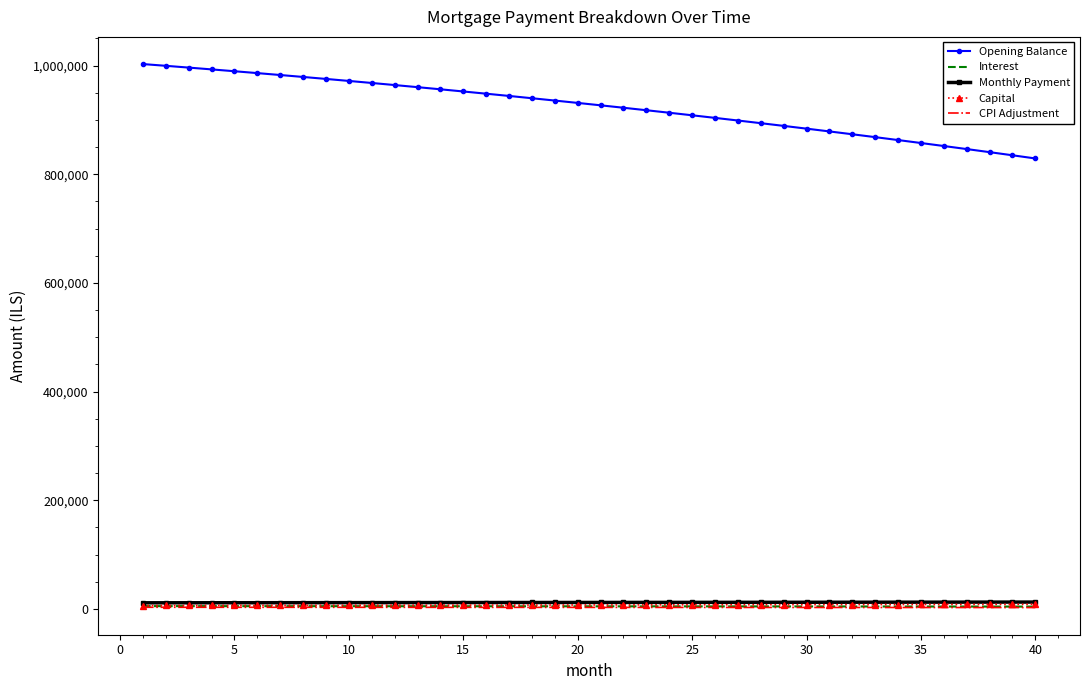

Which series has the largest range (max minus min)?

Opening Balance